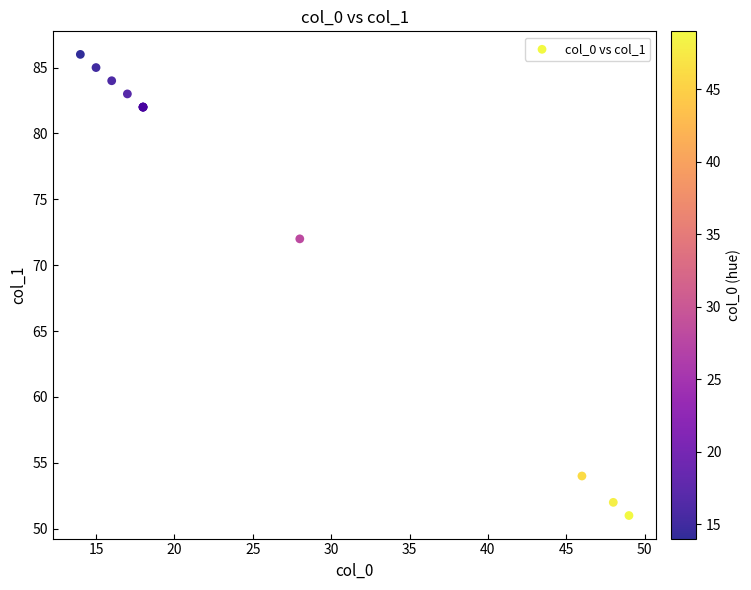

What Y value in the scatter plot is closest to 68?

72